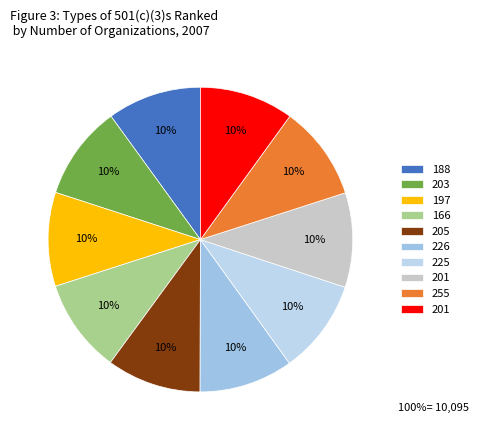

To the nearest percent, what is the average slice percentage?

10%